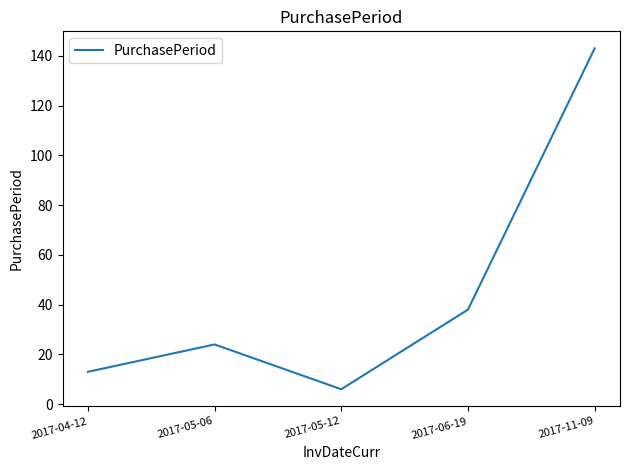

Where is the data nearest to the value 74?

2017-06-19